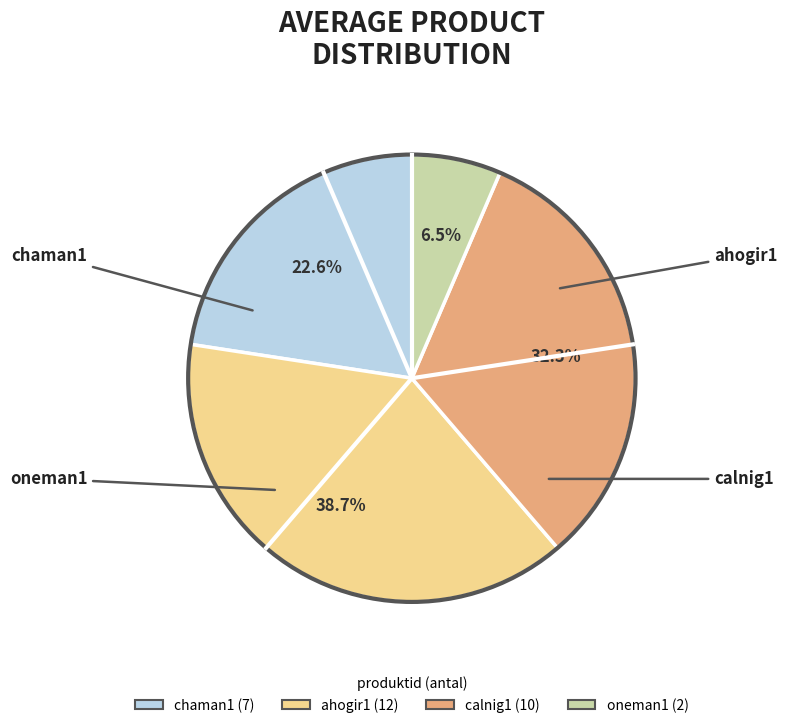

Is the sum of oneman1 and chaman1 greater than half?

No